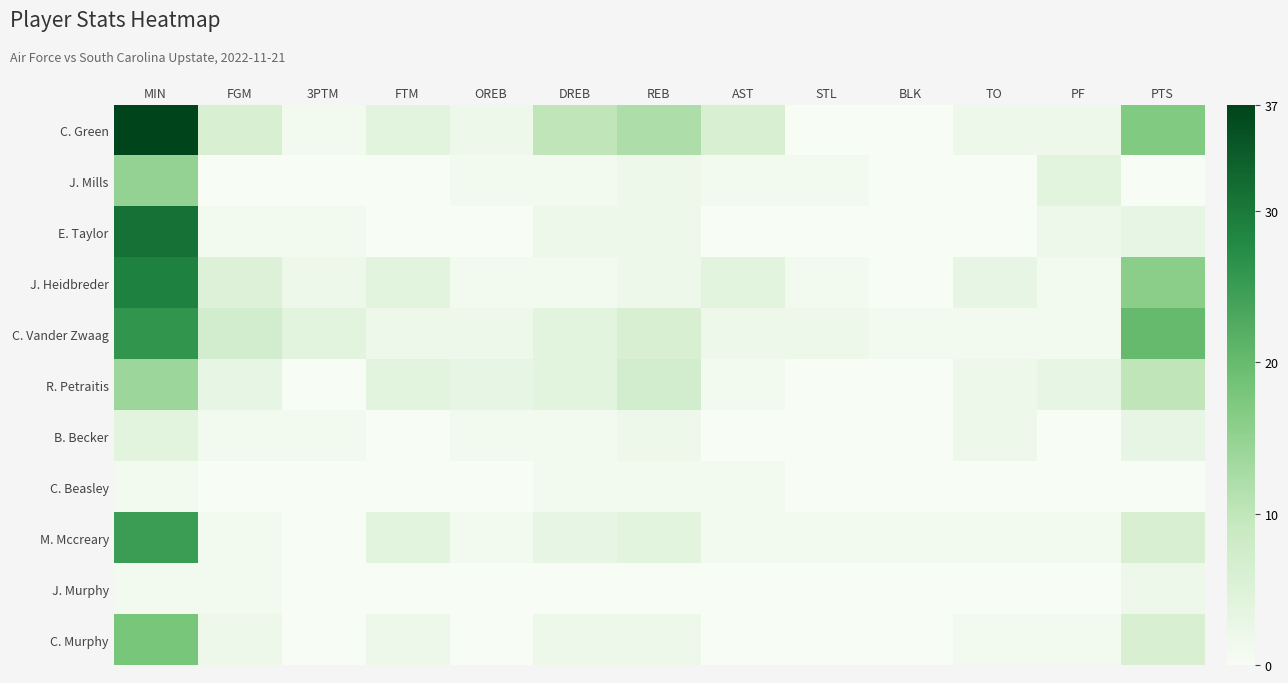

Reading left to right, transcribe all the data shown in this chart.

C. Green: MIN=37	FGM=6	3PTM=1	FTM=4	OREB=2	DREB=10	REB=12	AST=6	STL=0	BLK=0	TO=2	PF=2	PTS=17
J. Mills: MIN=15	FGM=0	3PTM=0	FTM=0	OREB=1	DREB=1	REB=2	AST=1	STL=1	BLK=0	TO=0	PF=4	PTS=0
E. Taylor: MIN=31	FGM=1	3PTM=1	FTM=0	OREB=0	DREB=2	REB=2	AST=0	STL=0	BLK=0	TO=0	PF=2	PTS=3
J. Heidbreder: MIN=29	FGM=5	3PTM=2	FTM=4	OREB=1	DREB=1	REB=2	AST=4	STL=1	BLK=0	TO=3	PF=1	PTS=16
C. Vander Zwaag: MIN=26	FGM=7	3PTM=4	FTM=2	OREB=2	DREB=4	REB=6	AST=2	STL=2	BLK=1	TO=1	PF=1	PTS=20
R. Petraitis: MIN=14	FGM=3	3PTM=0	FTM=4	OREB=3	DREB=4	REB=7	AST=1	STL=0	BLK=0	TO=2	PF=3	PTS=10
B. Becker: MIN=4	FGM=1	3PTM=1	FTM=0	OREB=1	DREB=1	REB=2	AST=0	STL=0	BLK=0	TO=2	PF=0	PTS=3
C. Beasley: MIN=1	FGM=0	3PTM=0	FTM=0	OREB=0	DREB=1	REB=1	AST=1	STL=0	BLK=0	TO=0	PF=0	PTS=0
M. Mccreary: MIN=25	FGM=1	3PTM=0	FTM=4	OREB=1	DREB=3	REB=4	AST=1	STL=1	BLK=1	TO=1	PF=1	PTS=6
J. Murphy: MIN=1	FGM=1	3PTM=0	FTM=0	OREB=0	DREB=0	REB=0	AST=0	STL=0	BLK=0	TO=0	PF=0	PTS=2
C. Murphy: MIN=18	FGM=2	3PTM=0	FTM=2	OREB=0	DREB=2	REB=2	AST=0	STL=0	BLK=0	TO=1	PF=1	PTS=6